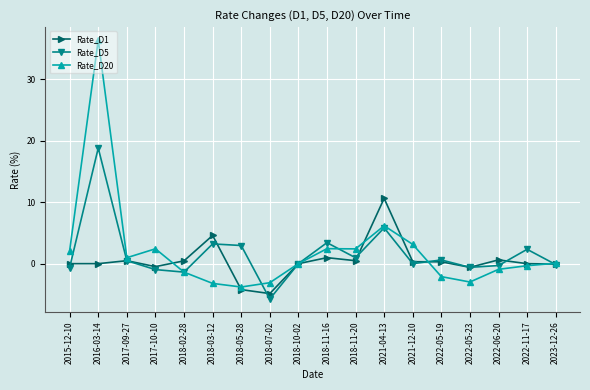

At which category is the sum across all series the highest?

2016-03-14